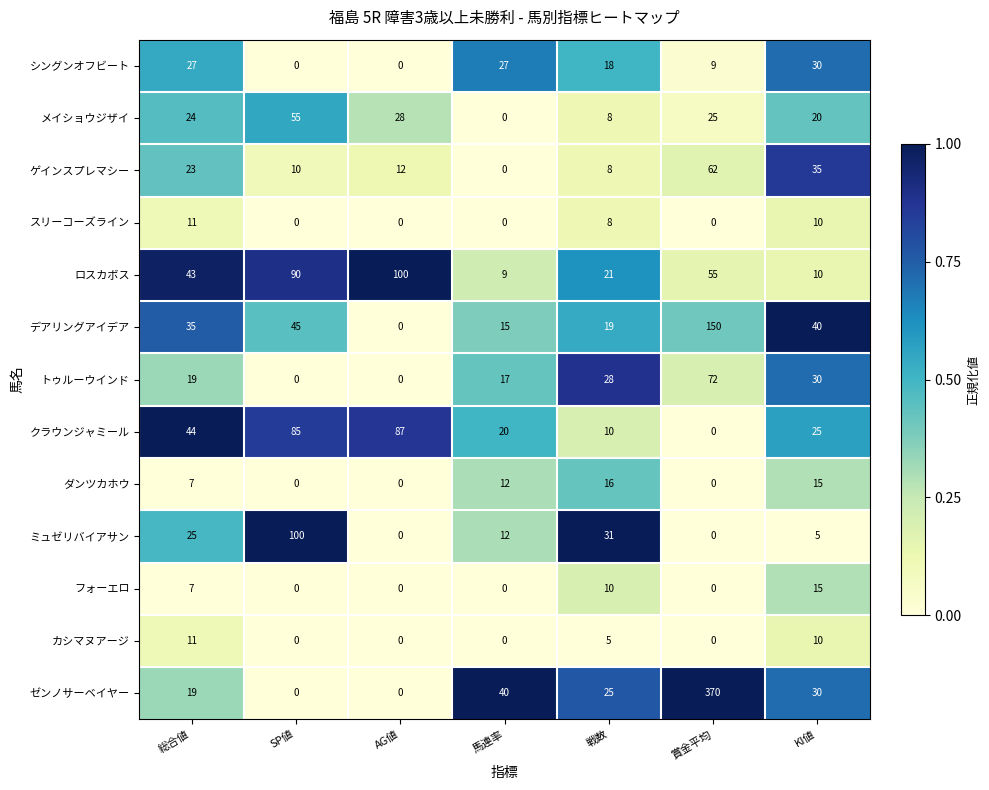

At which category does the chart reach its peak across all series?

賞金平均